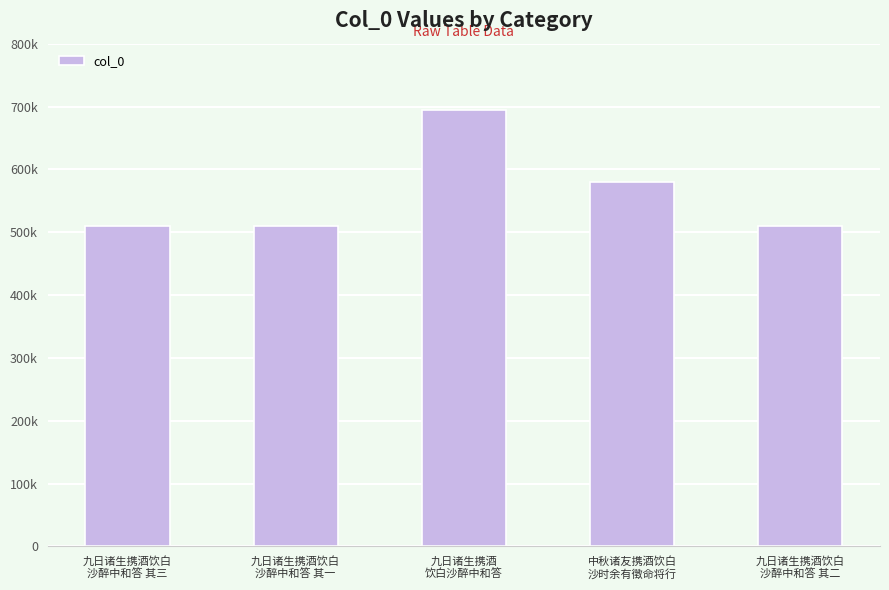

Between 九日诸生携酒饮白
沙醉中和答 其三 and 九日诸生携酒饮白
沙醉中和答 其一, which is larger?

九日诸生携酒饮白
沙醉中和答 其三